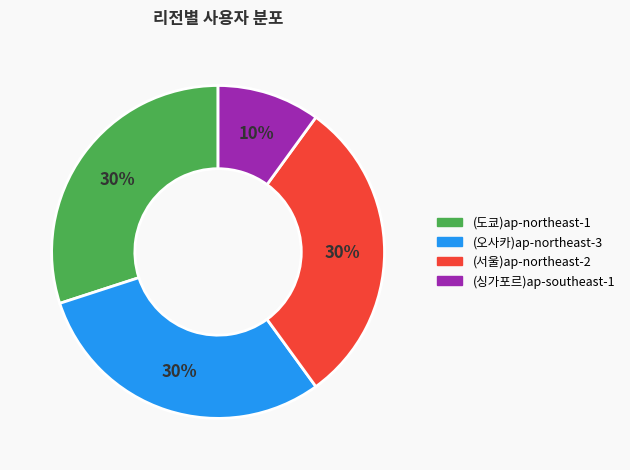

Between (서울)ap-northeast-2 and (싱가포르)ap-southeast-1, which is larger?

(서울)ap-northeast-2